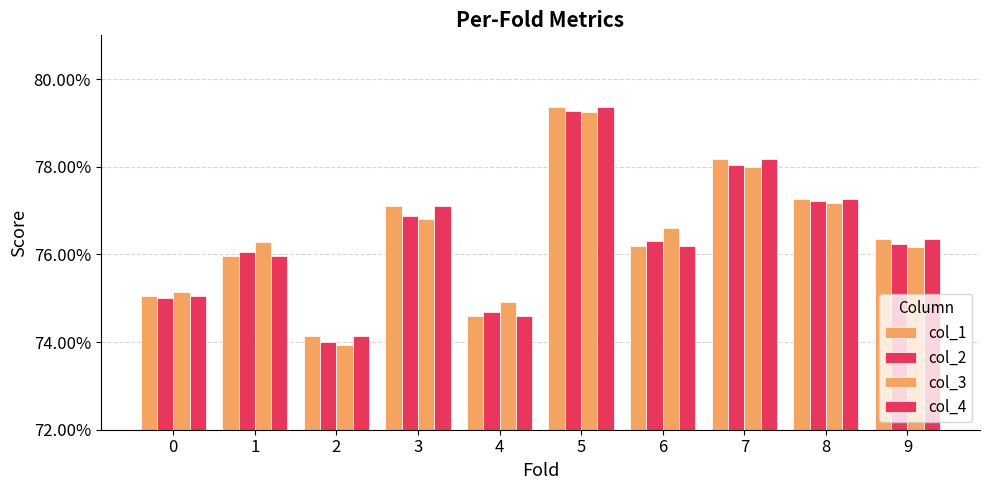

Are the bars horizontal?

No